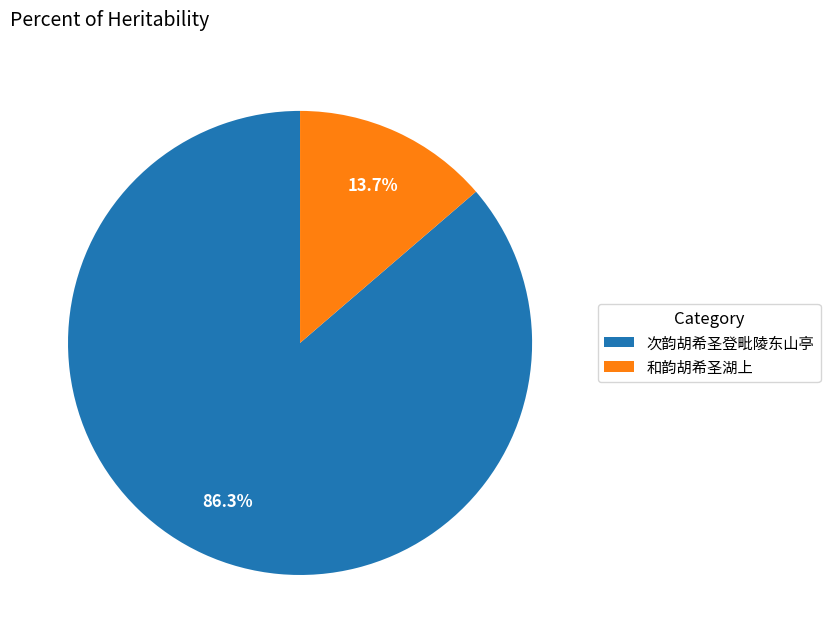

To the nearest percent, what is the difference between the 次韵胡希圣登毗陵东山亭 and 和韵胡希圣湖上 slice percentages?

73%